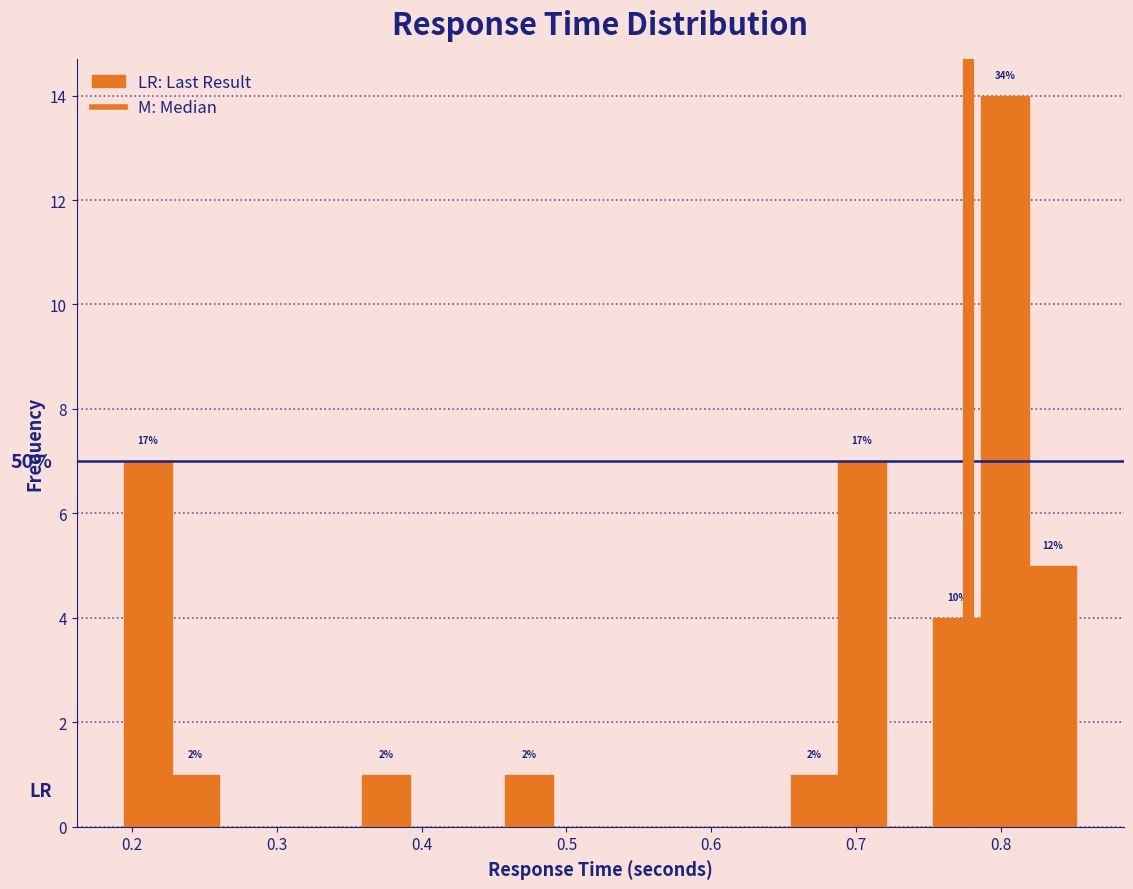

Around what value on the x-axis is the tallest bar? Give the approximate position of its centre, as read against the axis.

0.80